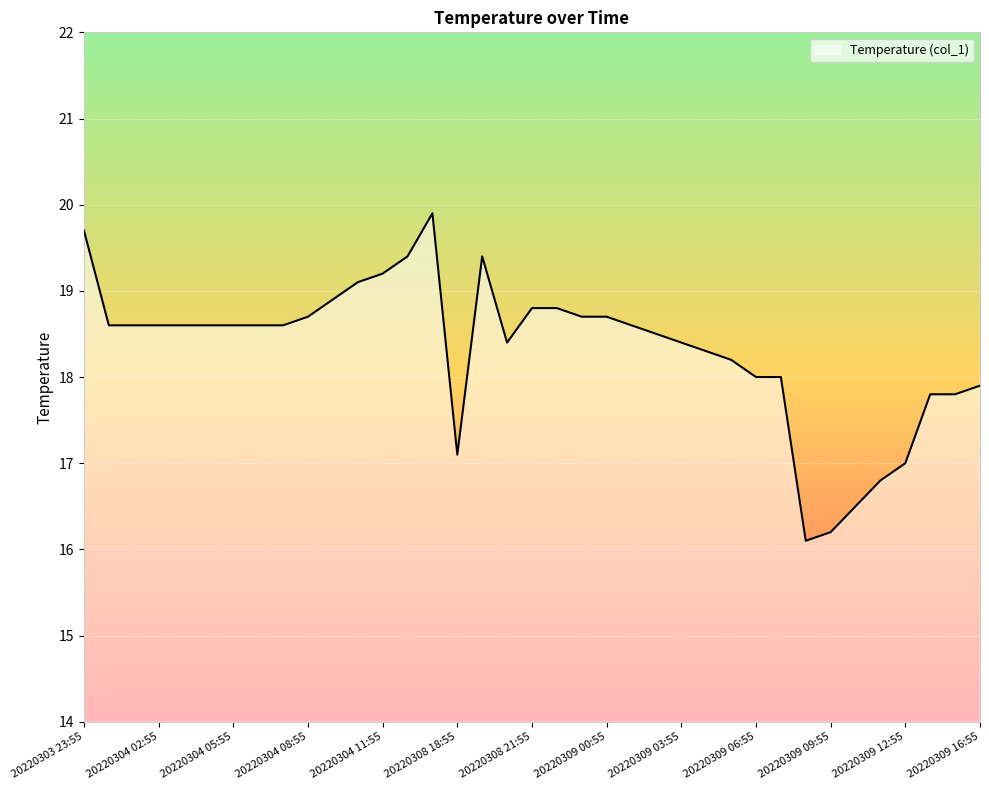

What is the greatest value displayed?

19.9